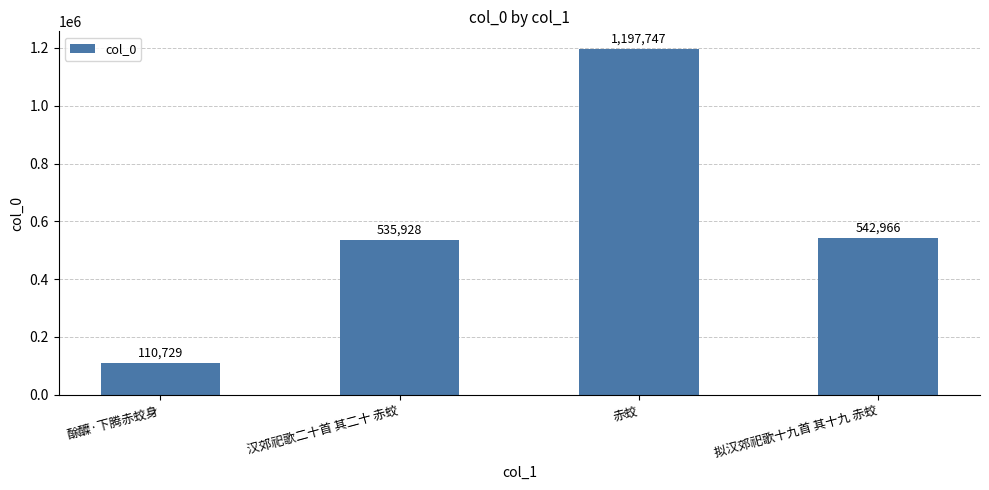

Reading right to left, extract all data points from this chart.

拟汉郊祀歌十九首 其十九 赤蛟=542966	赤蛟=1197747	汉郊祀歌二十首 其二十 赤蛟=535928	酴醾·下腾赤蛟身=110729